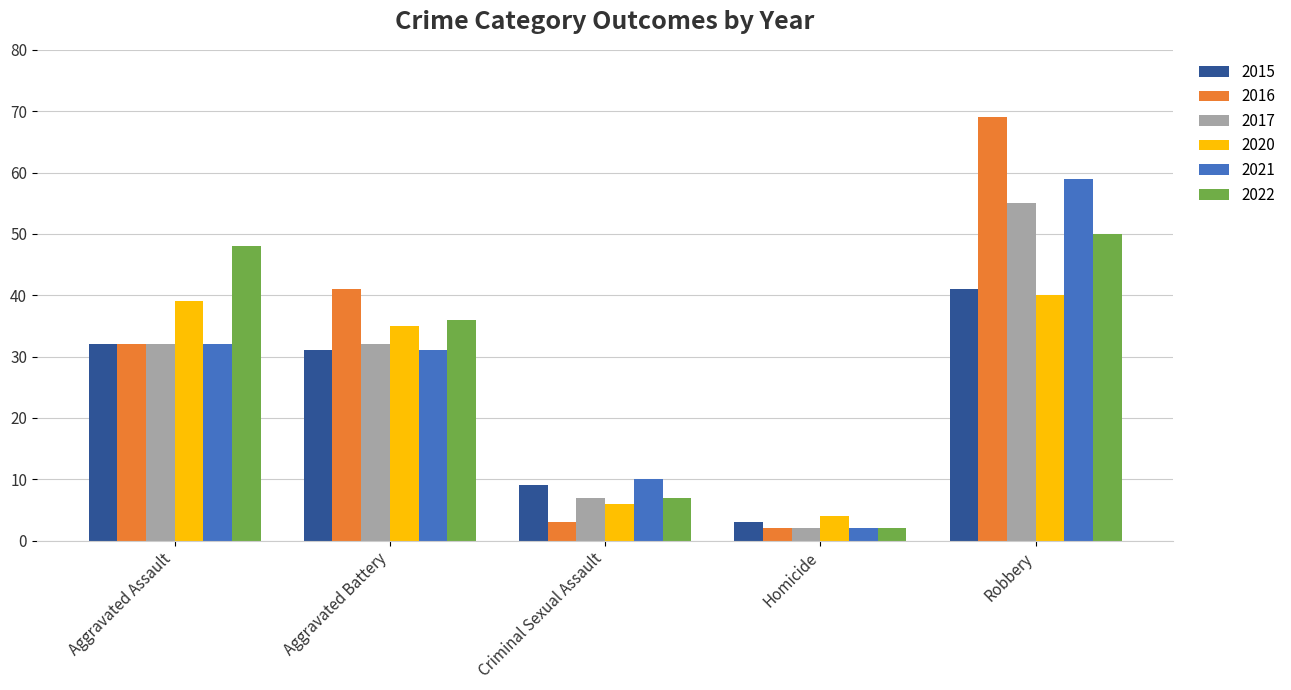

At how many categories does at least one series exceed 57?

1